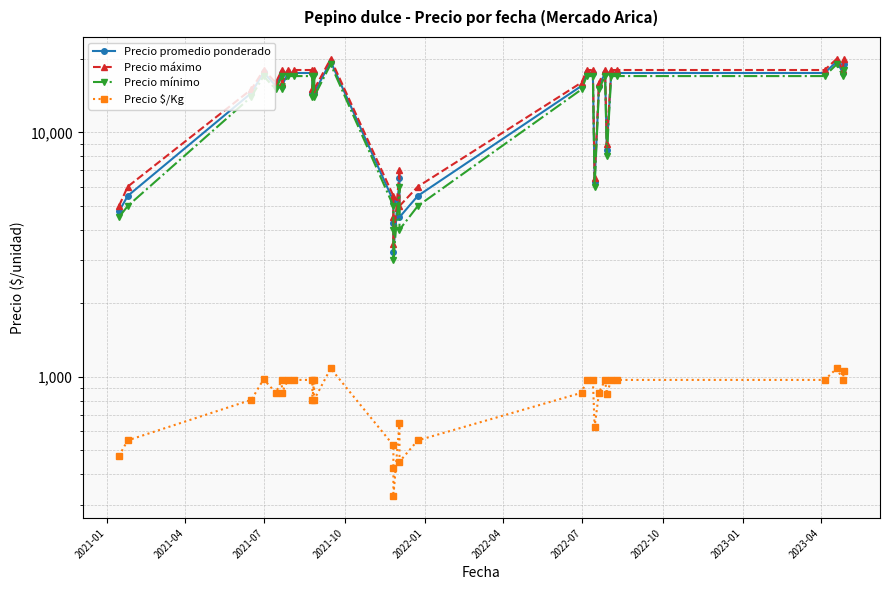

What is the sum of all Precio promedio ponderado values?

445454